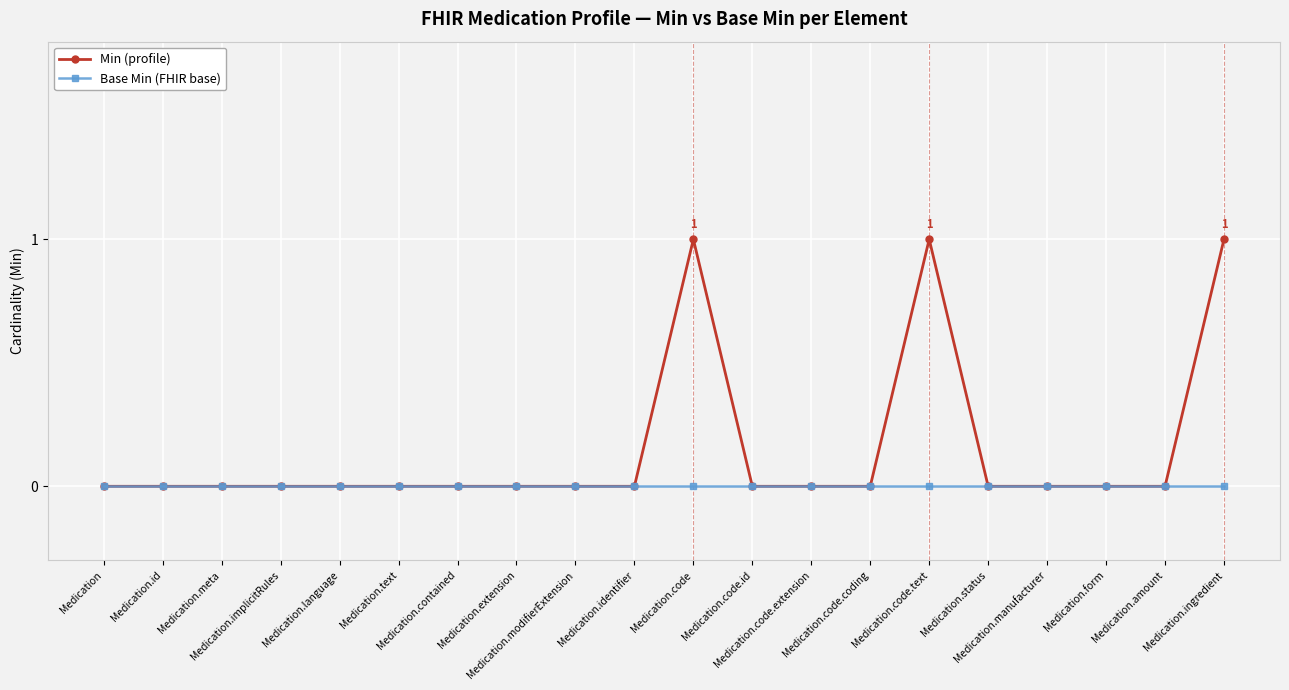

What position from the right is Medication.language?

16